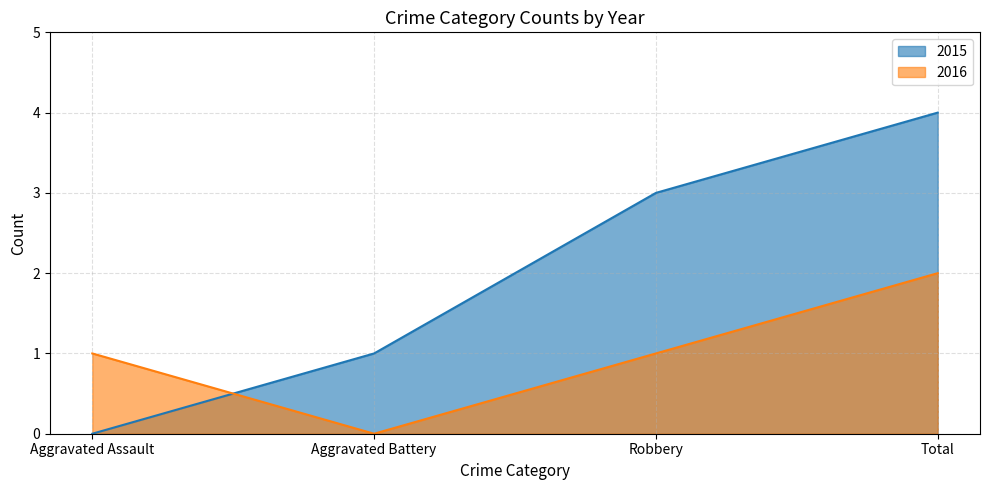

List the series in order of their peak value, highest first.

2015, 2016